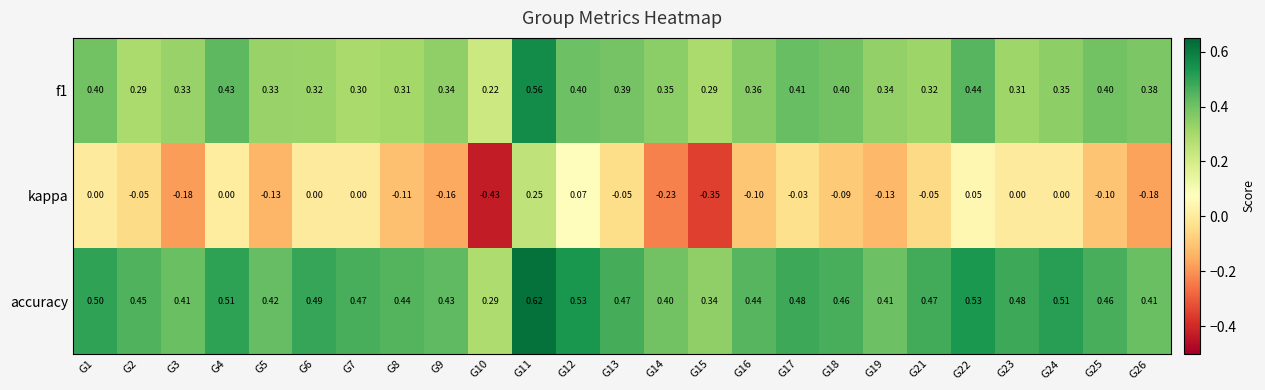

Is the value of kappa at G9 greater than the value of f1 at G25?

No